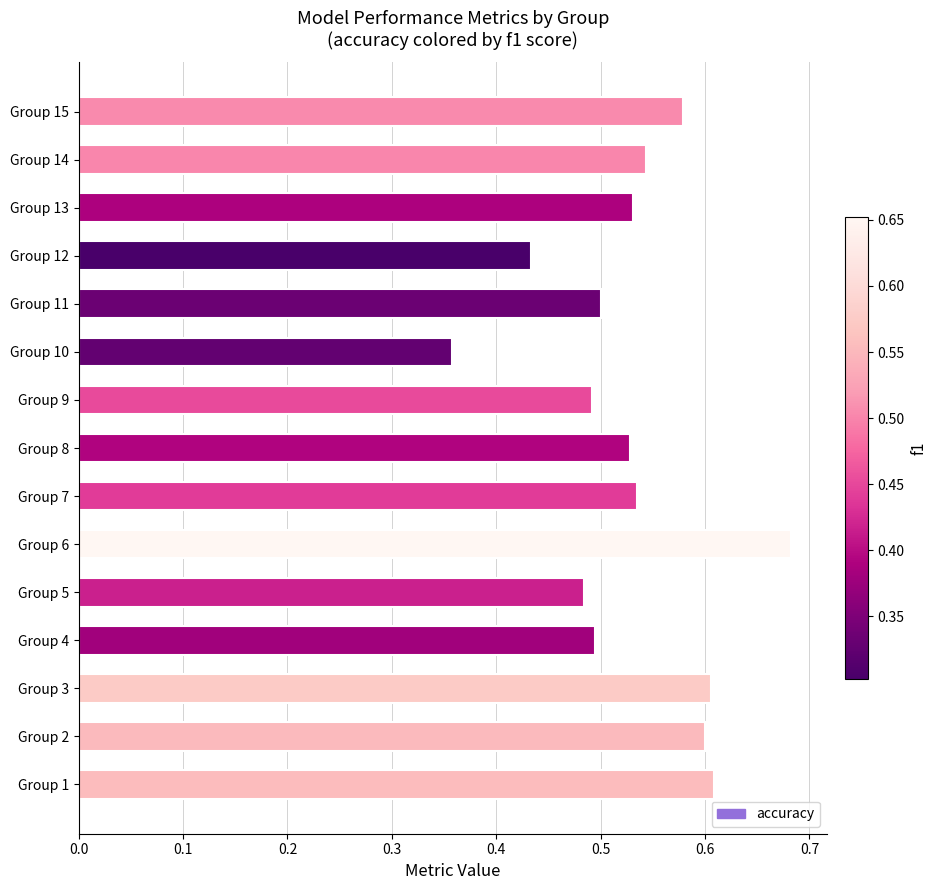

What is the sum of all values?

8.0